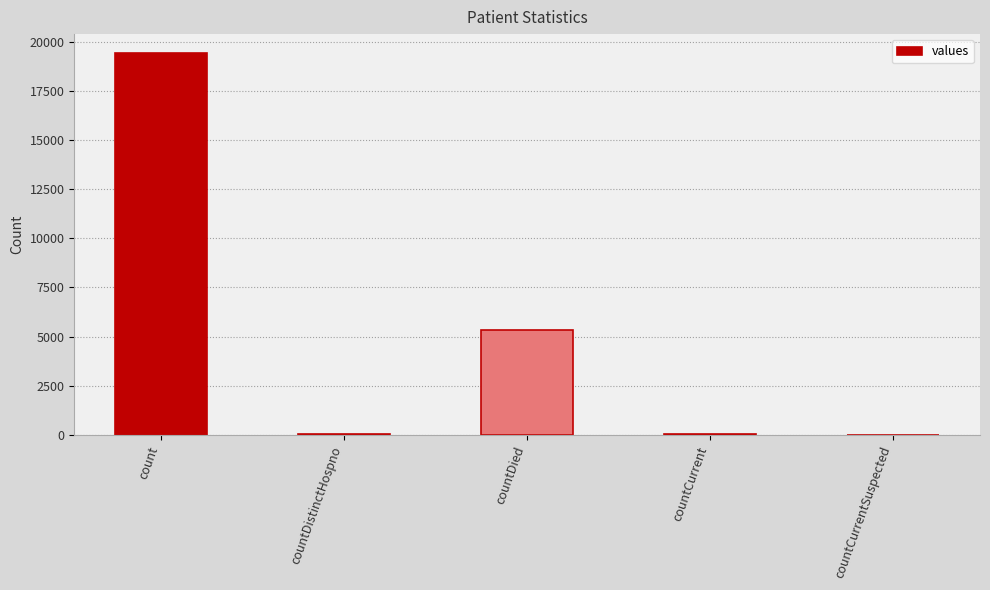

What is the sum of the values at count and countCurrentSuspected?

19420